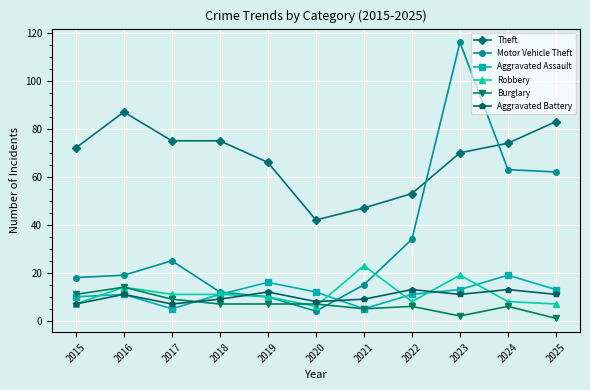

Which series has the largest total across all categories?

Theft